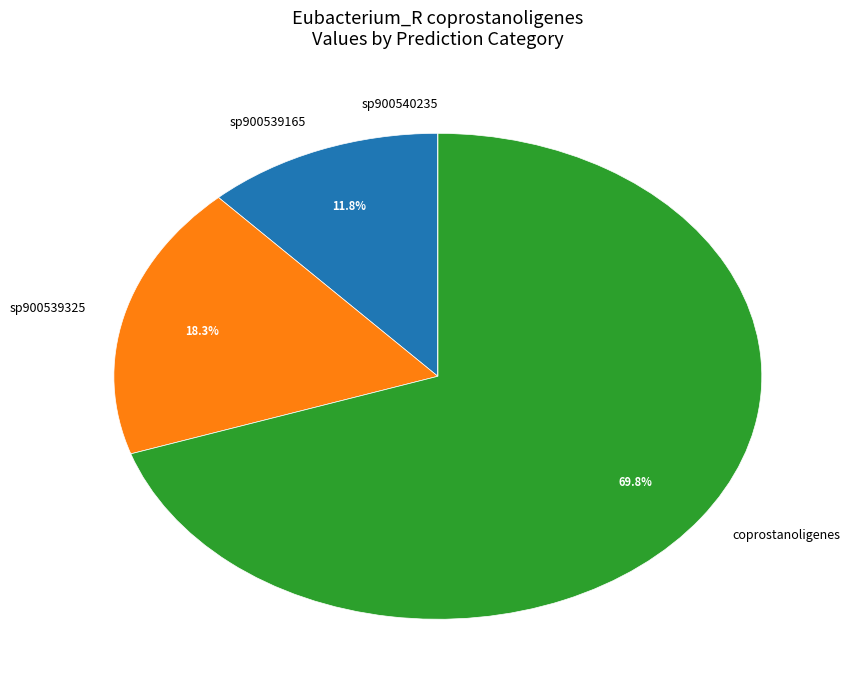

To the nearest percent, what is the difference between the largest and smallest slice percentages?

70%